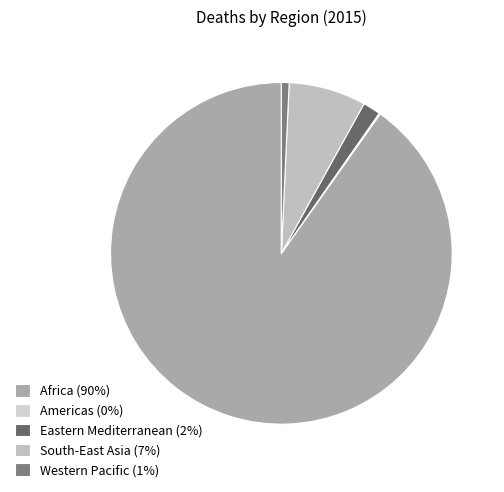

To the nearest percent, what is the difference between the largest and smallest slice percentages?

90%